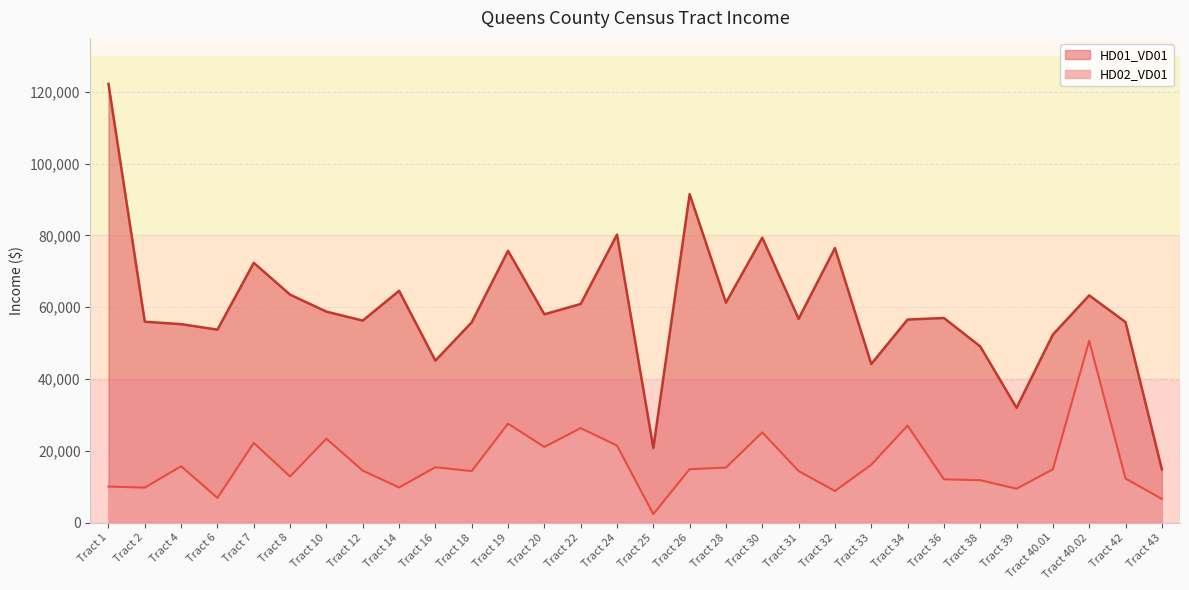

Does the chart have visible grid lines?

Yes